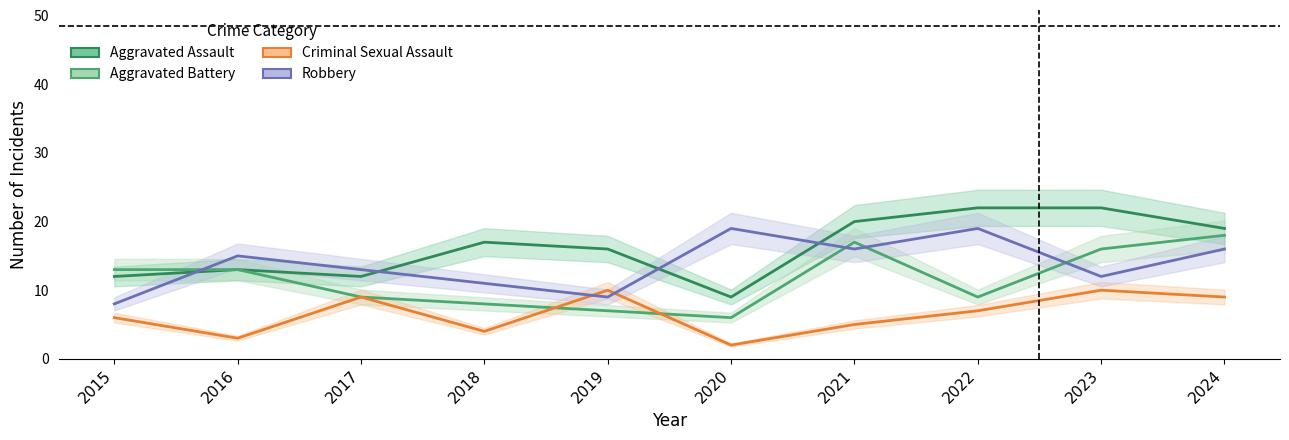

Is it true that Criminal Sexual Assault equals 10 at 2019?

True